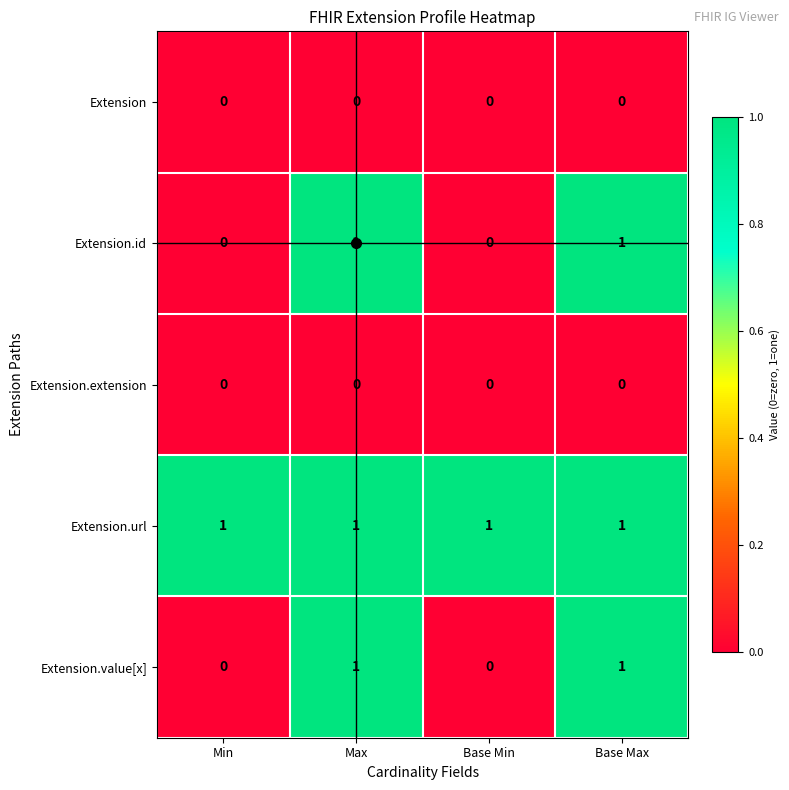

At how many categories does at least one series exceed 0?

4